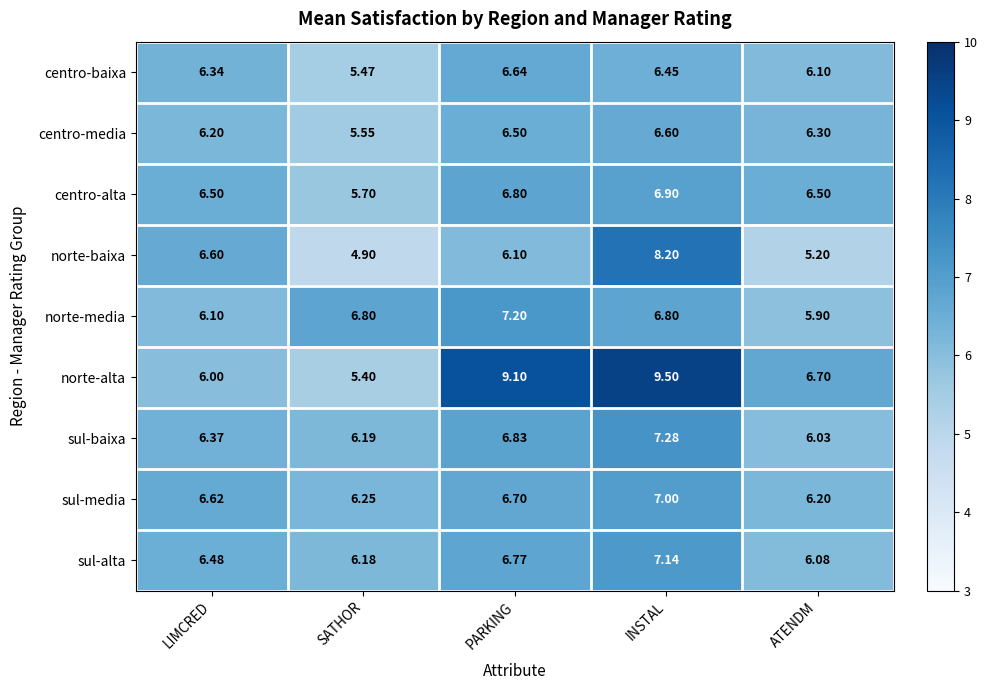

Which label corresponds to the largest value in the chart?

INSTAL